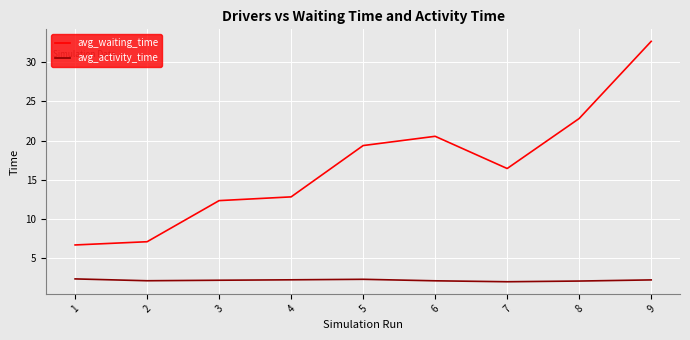

Is the value of avg_activity_time at 1 greater than the value of avg_waiting_time at 1?

No